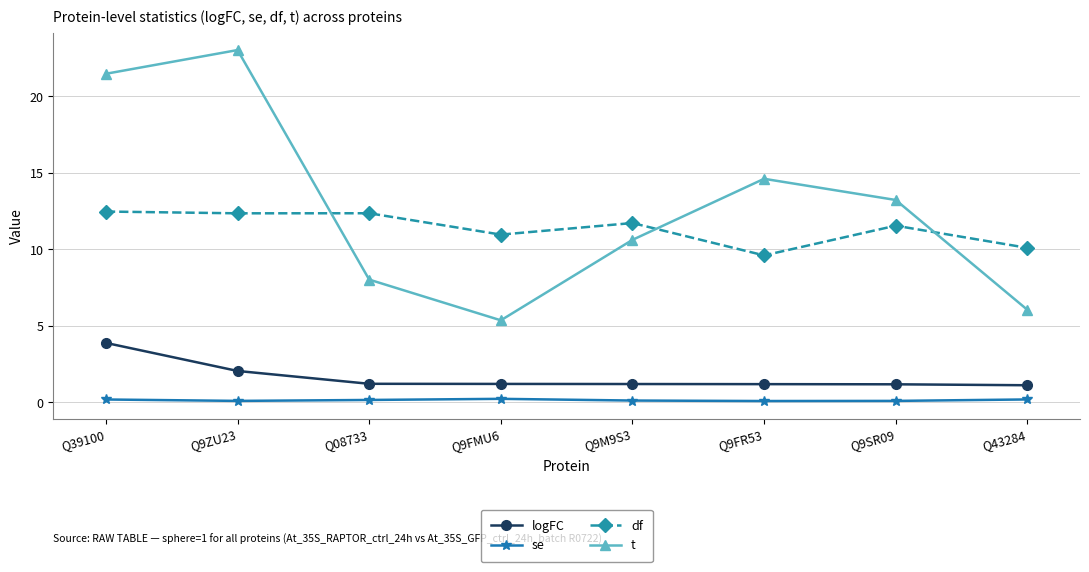

What is the label of the 7th point from the left?

Q9SR09